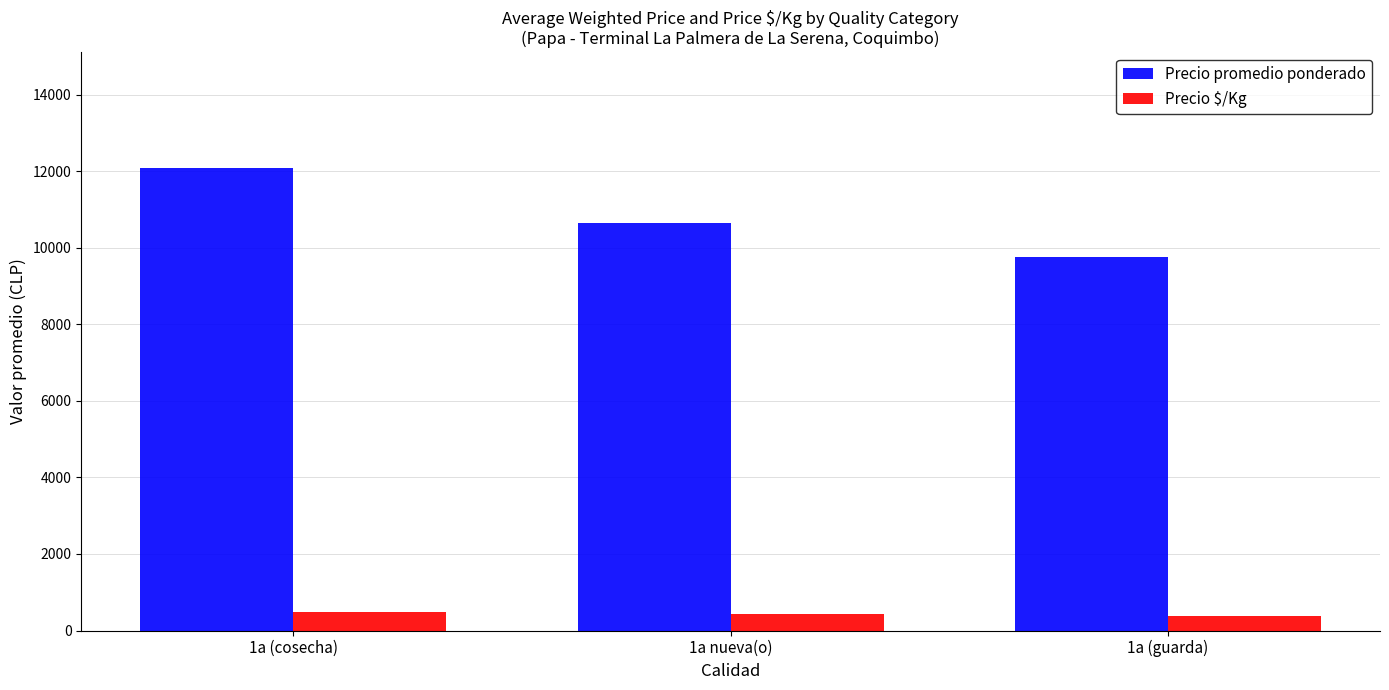

How many data points in Precio promedio ponderado are less than 10655?

1